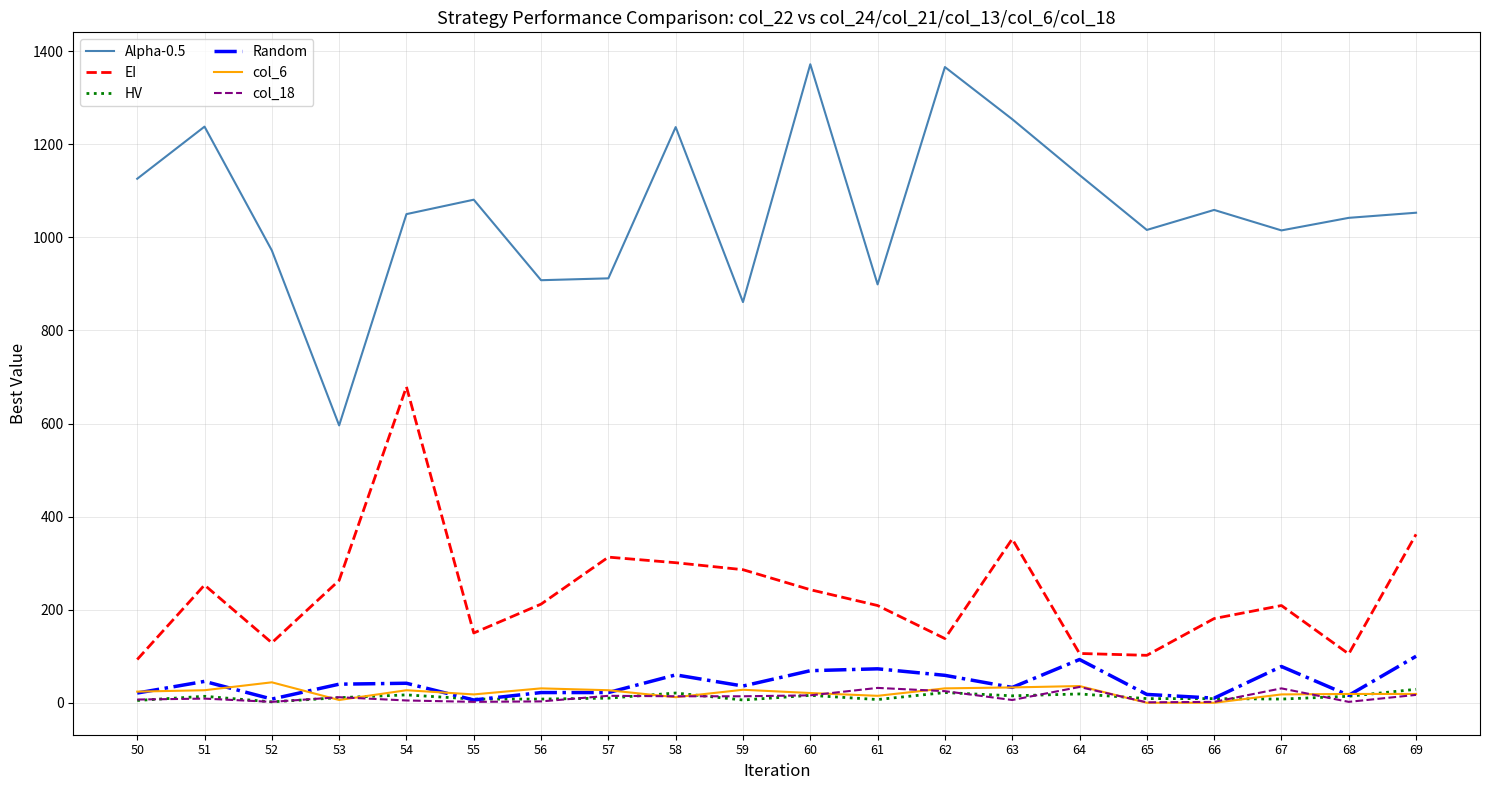

Is the value of Alpha-0.5 at 65 greater than the value of HV at 63?

Yes